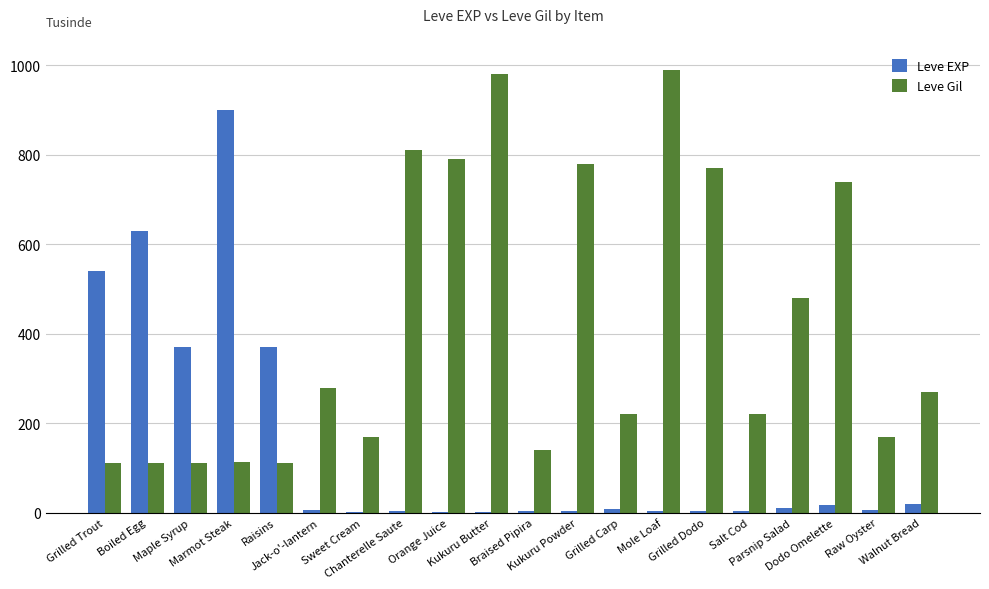

What is the sum of the Leve EXP values at Mole Loaf and Kukuru Powder?

6